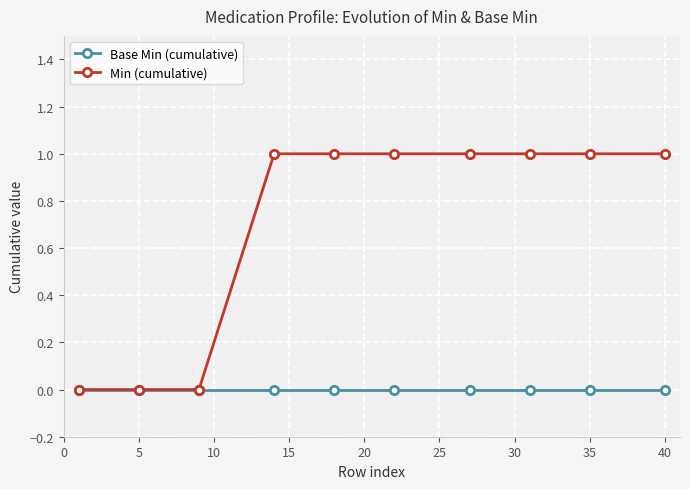

Which series has the widest spread of values?

Min (cumulative)